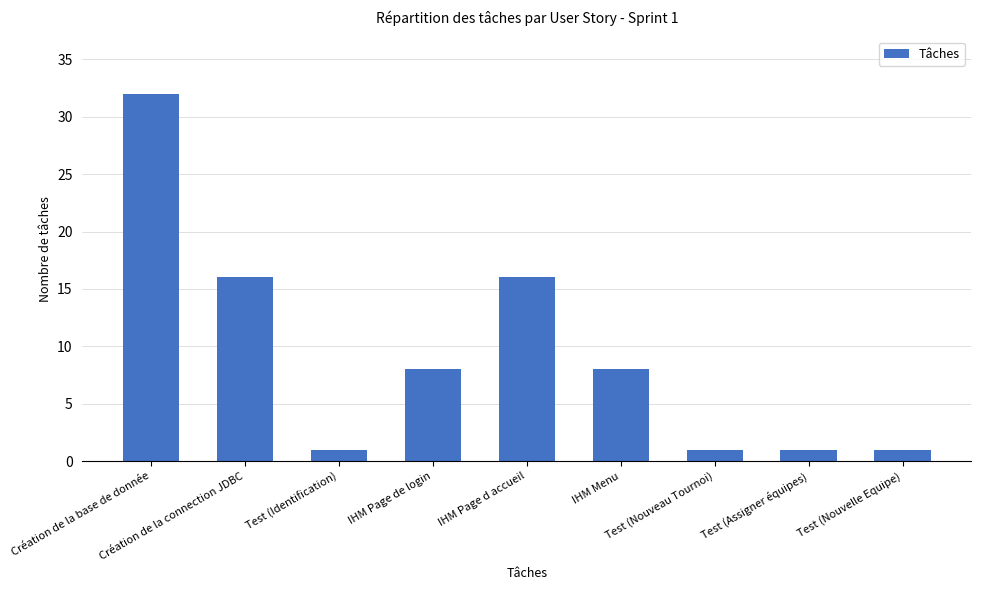

Count the number of data series in this chart.

1